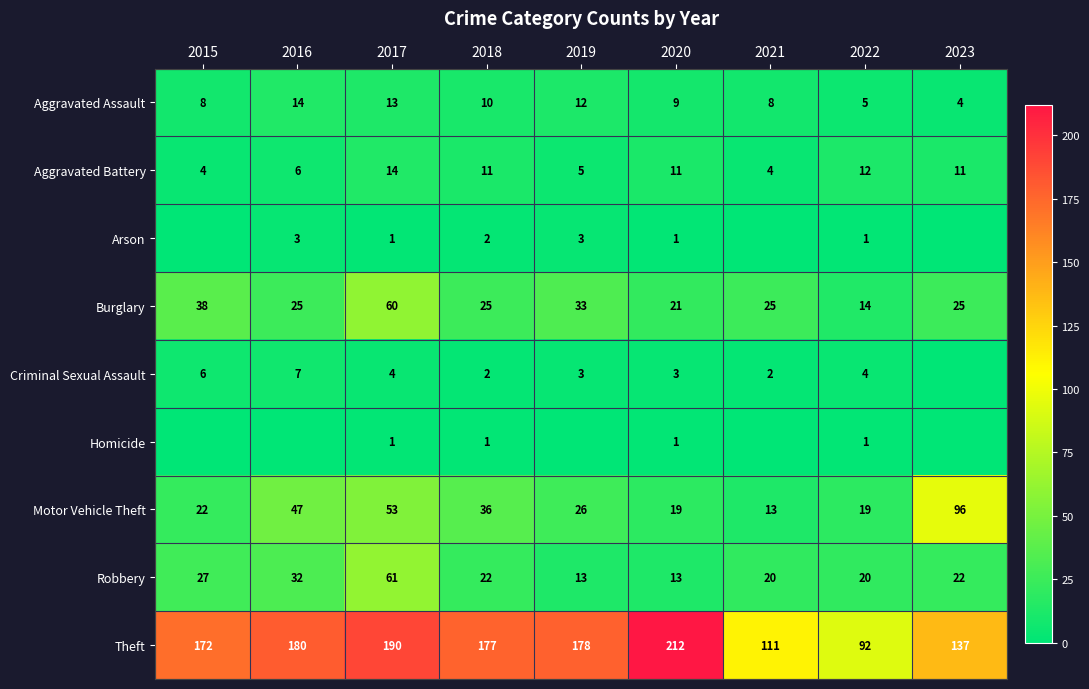

Where is Burglary nearest to the value 37?

2015